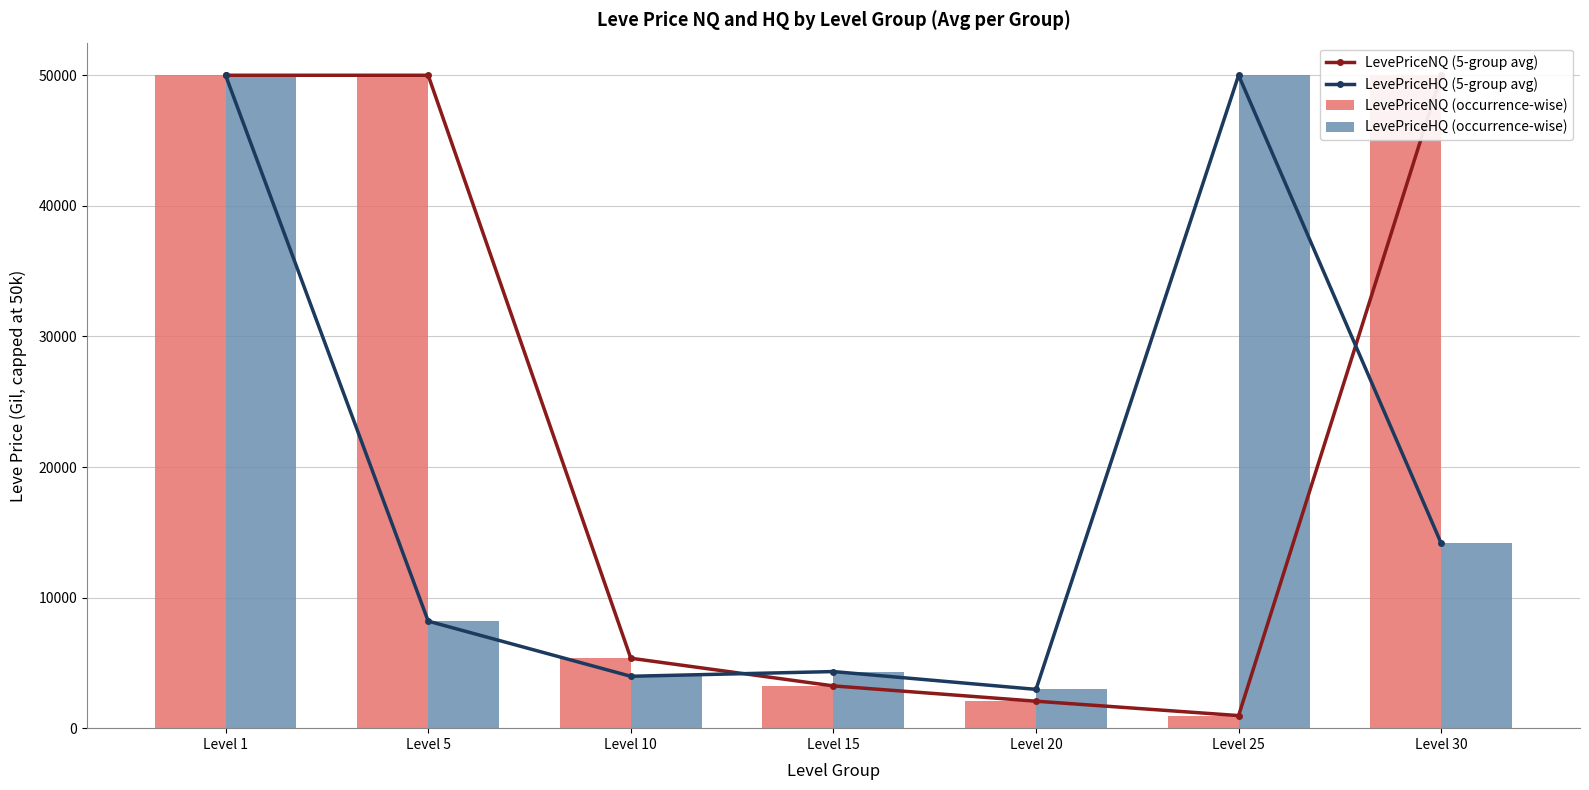

What is the sum of all LevePriceNQ (occurrence-wise) values?

161620.4